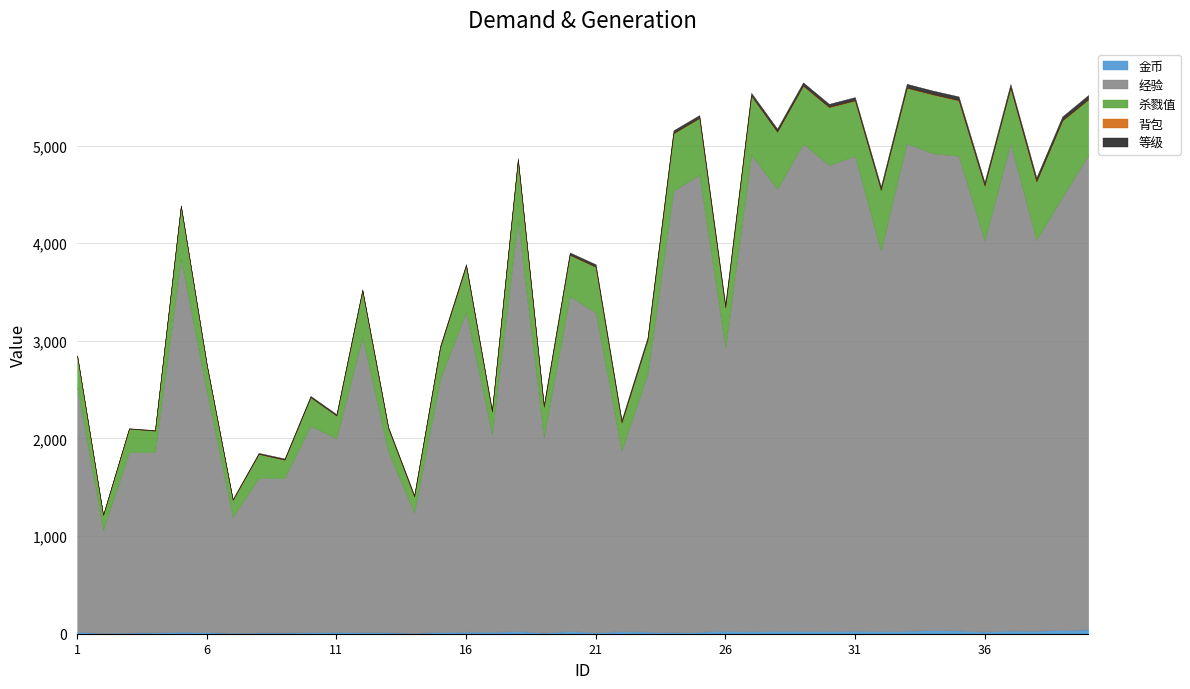

List the labels in order of 等级 value, smallest first.

1, 3, 2, 4, 6, 5, 7, 8, 9, 10, 11, 12, 13, 14, 16, 15, 17, 18, 19, 20, 22, 21, 23, 27, 25, 24, 26, 28, 30, 29, 31, 32, 36, 37, 34, 35, 38, 33, 39, 40